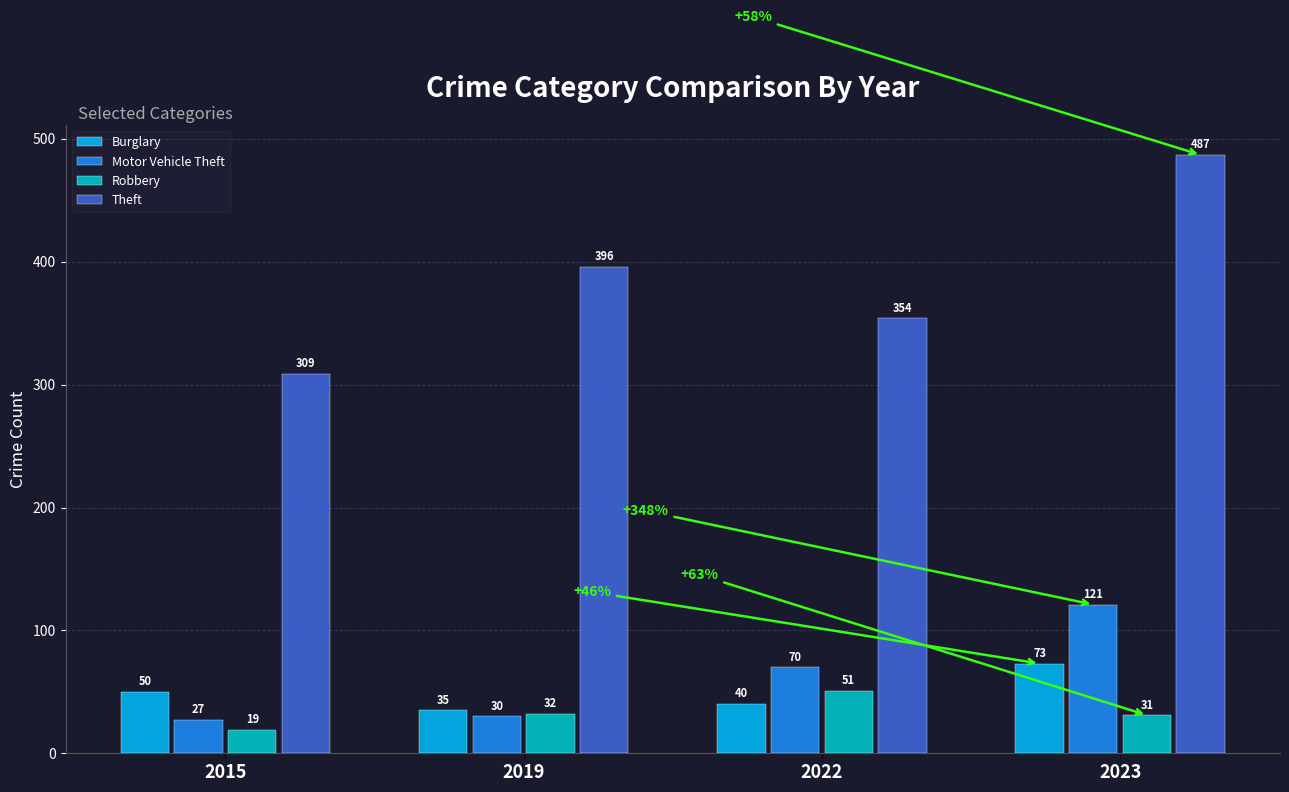

Which series has the largest total across all categories?

Theft